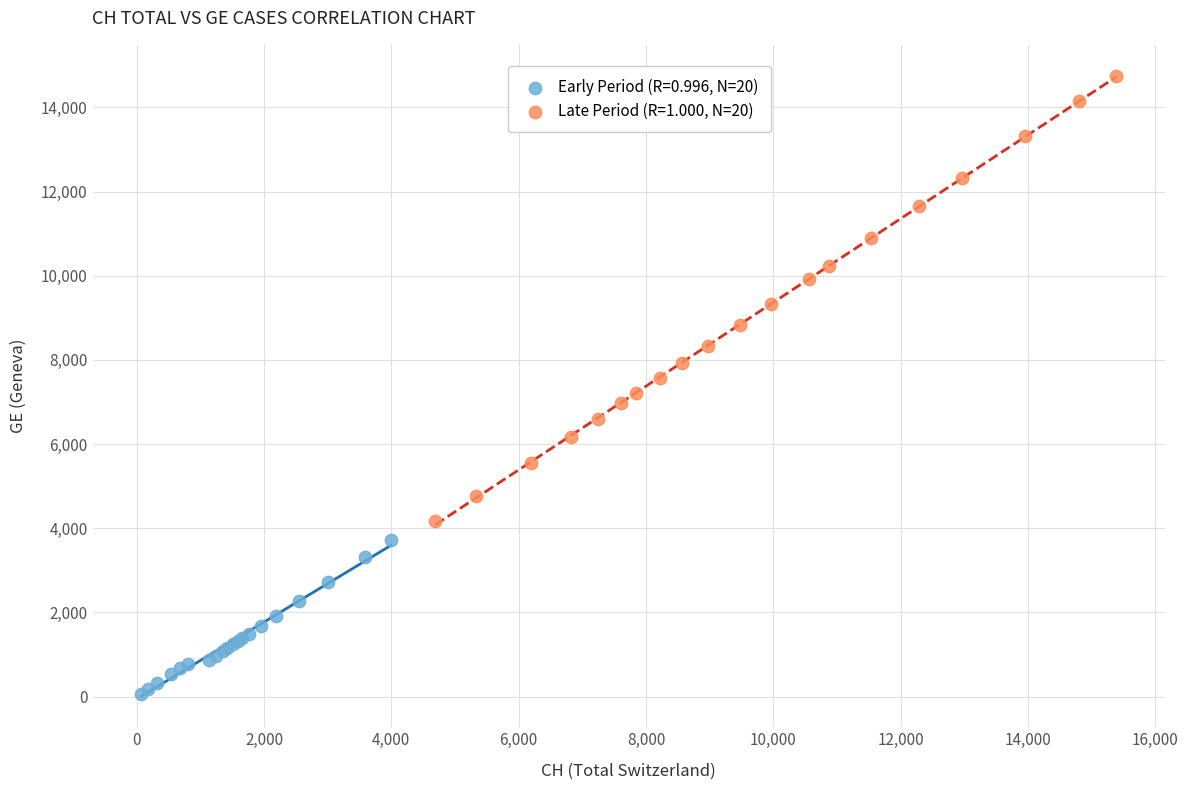

Which series reaches the minimum Y coordinate?

Early Period (R=0.996, N=20)